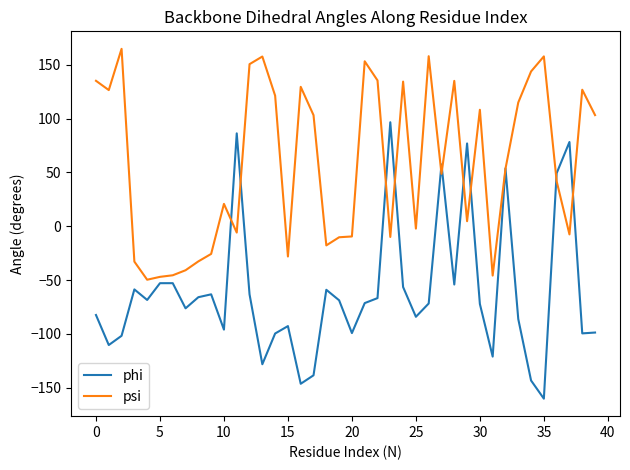

List the series in order of their overall mean, highest first.

psi, phi